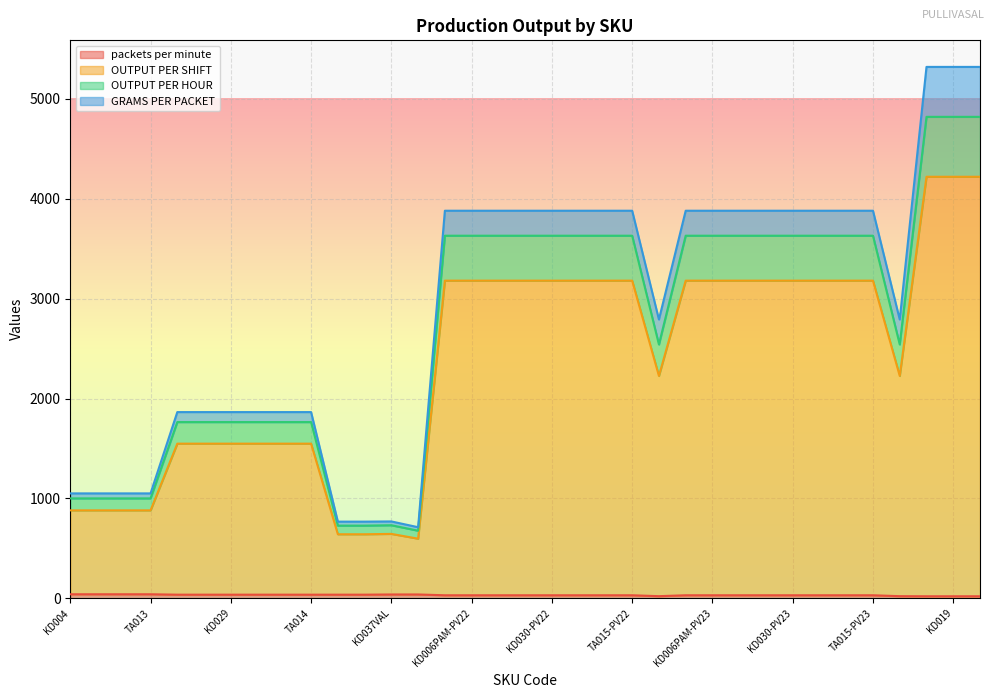

At how many categories does at least one series exceed 1865?

21